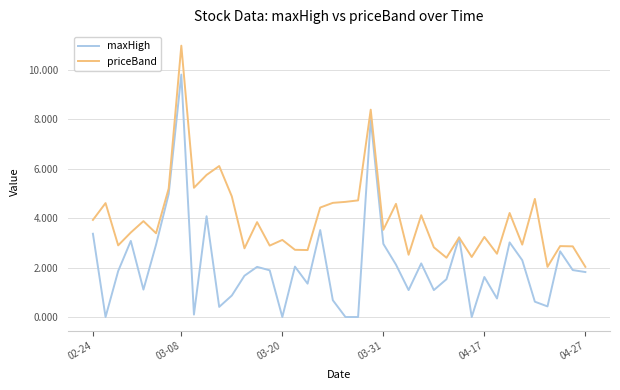

Is this an area chart (filled region under the line)?

No